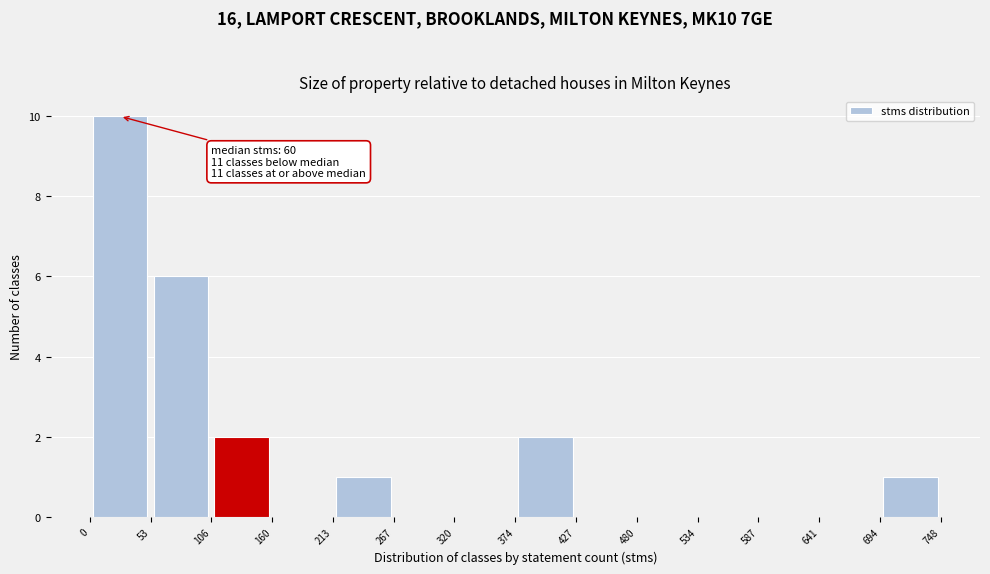

Over which range of the x-axis is the bar tallest?

0 to 53